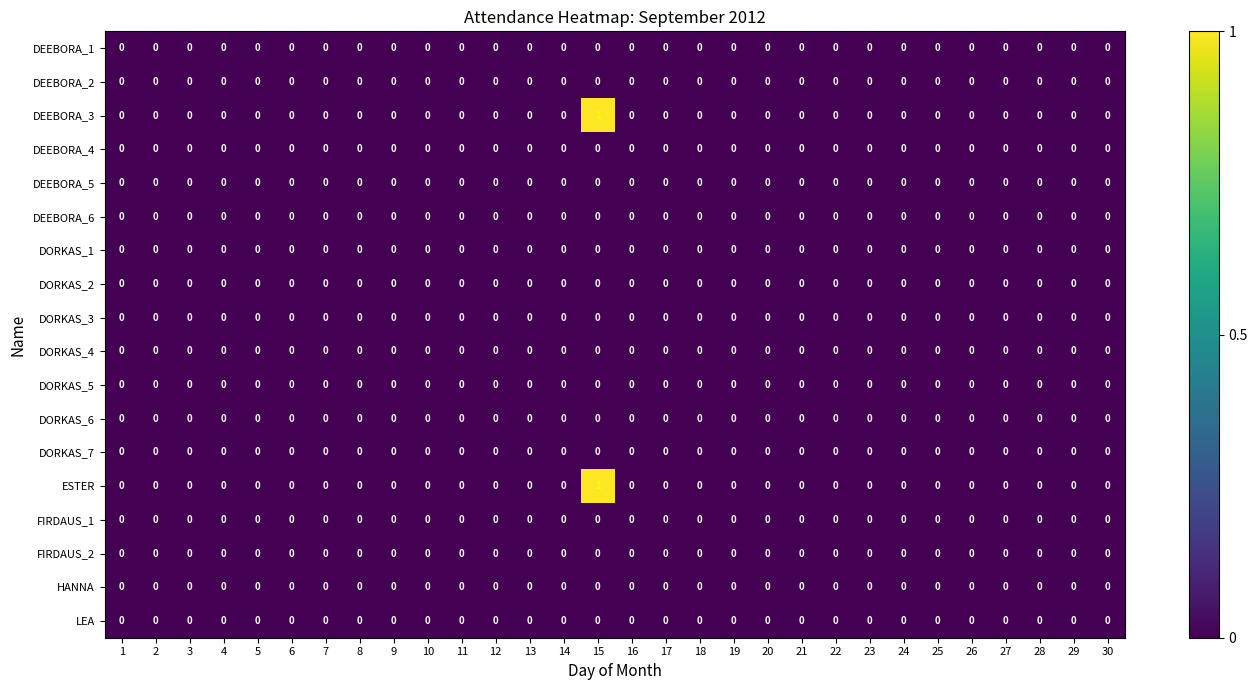

At which category is the sum across all series the highest?

15